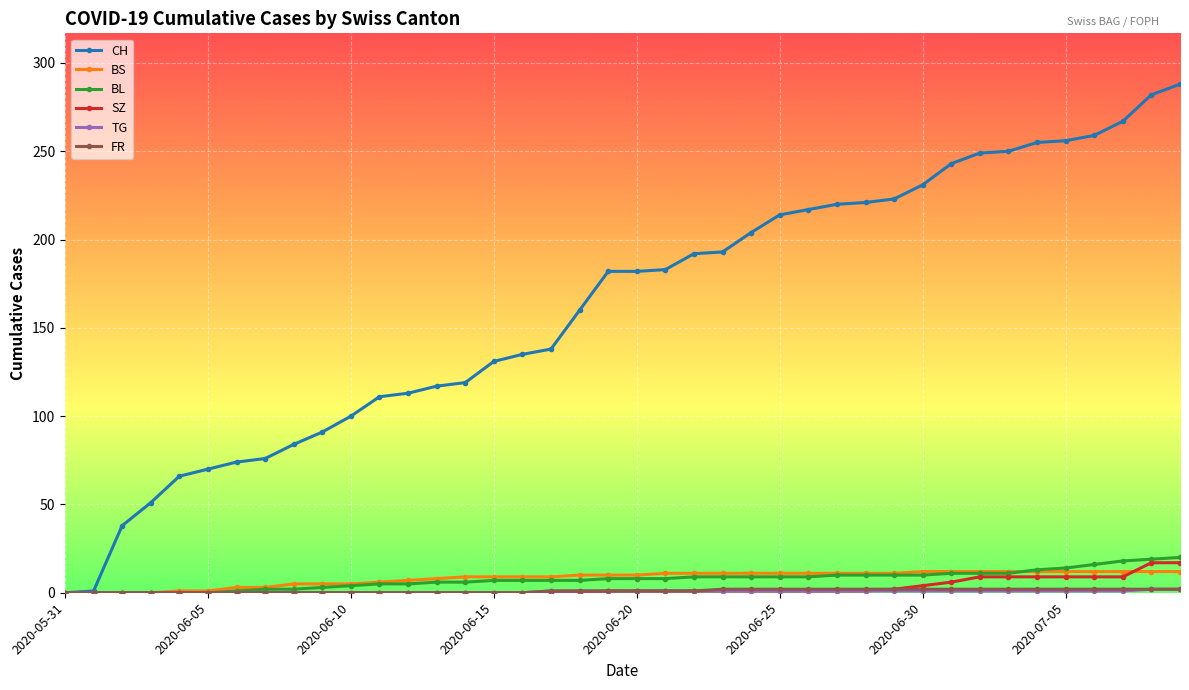

Which series has the largest total across all categories?

CH